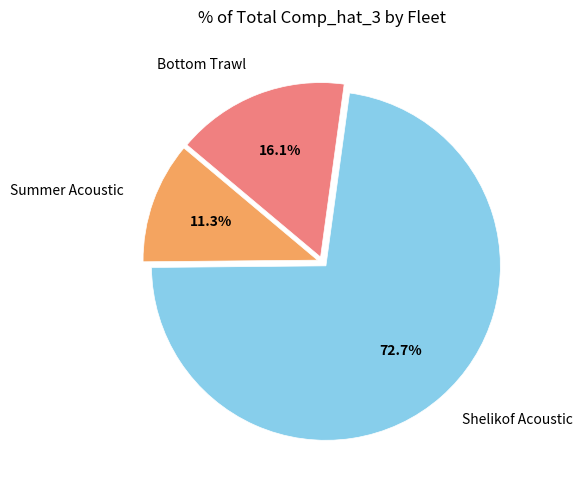

Rank the categories by value from lowest to highest.

Summer Acoustic, Bottom Trawl, Shelikof Acoustic